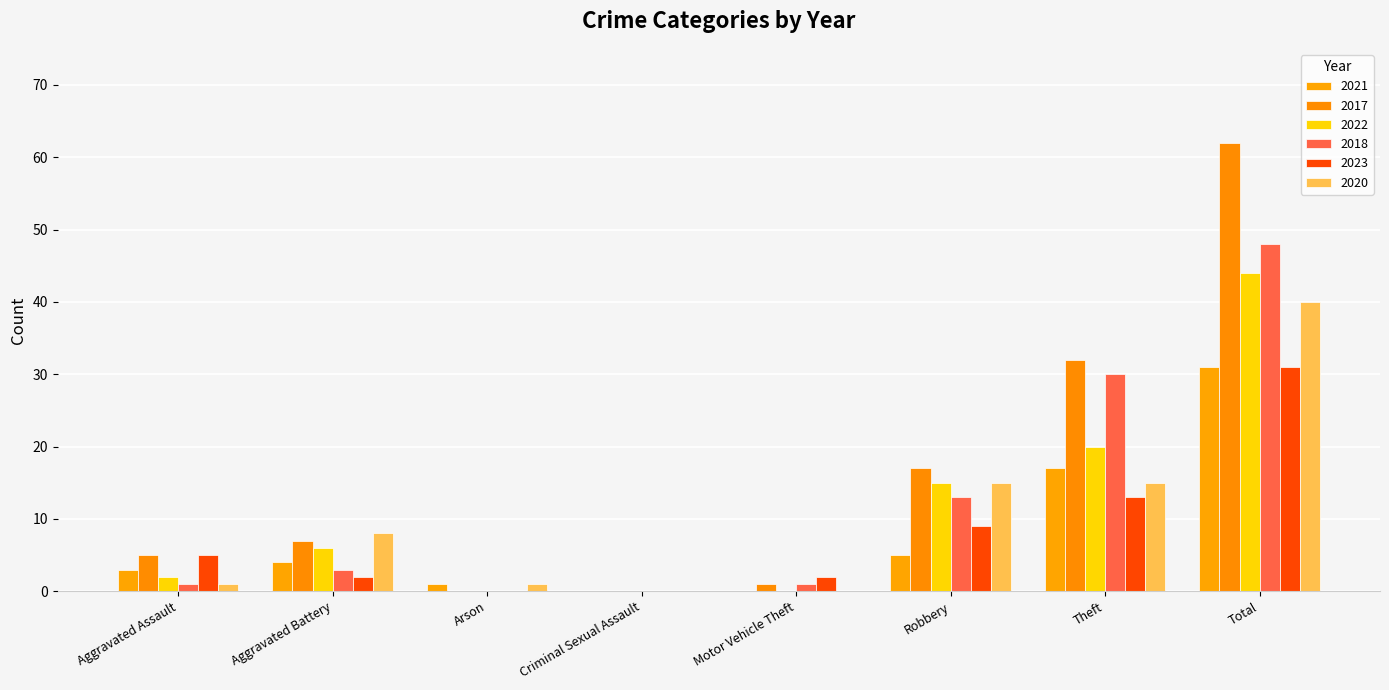

Reading left to right, transcribe all the data shown in this chart.

2021: Aggravated Assault=3	Aggravated Battery=4	Arson=1	Criminal Sexual Assault=0	Motor Vehicle Theft=0	Robbery=5	Theft=17	Total=31
2017: Aggravated Assault=5	Aggravated Battery=7	Arson=0	Criminal Sexual Assault=0	Motor Vehicle Theft=1	Robbery=17	Theft=32	Total=62
2022: Aggravated Assault=2	Aggravated Battery=6	Arson=0	Criminal Sexual Assault=0	Motor Vehicle Theft=0	Robbery=15	Theft=20	Total=44
2018: Aggravated Assault=1	Aggravated Battery=3	Arson=0	Criminal Sexual Assault=0	Motor Vehicle Theft=1	Robbery=13	Theft=30	Total=48
2023: Aggravated Assault=5	Aggravated Battery=2	Arson=0	Criminal Sexual Assault=0	Motor Vehicle Theft=2	Robbery=9	Theft=13	Total=31
2020: Aggravated Assault=1	Aggravated Battery=8	Arson=1	Criminal Sexual Assault=0	Motor Vehicle Theft=0	Robbery=15	Theft=15	Total=40